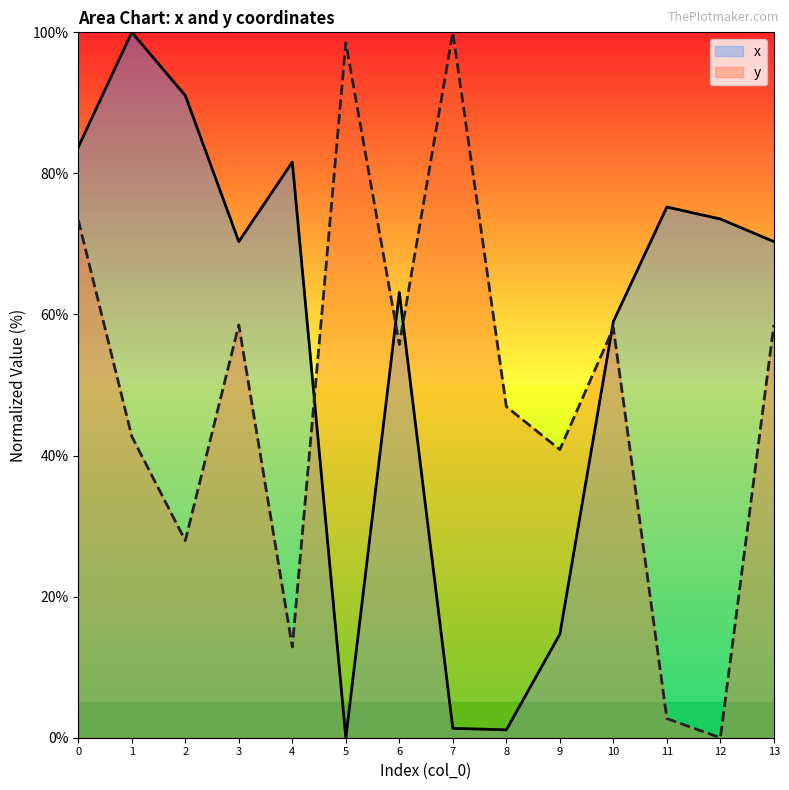

Is it true that y equals 27.8 at 9?

False